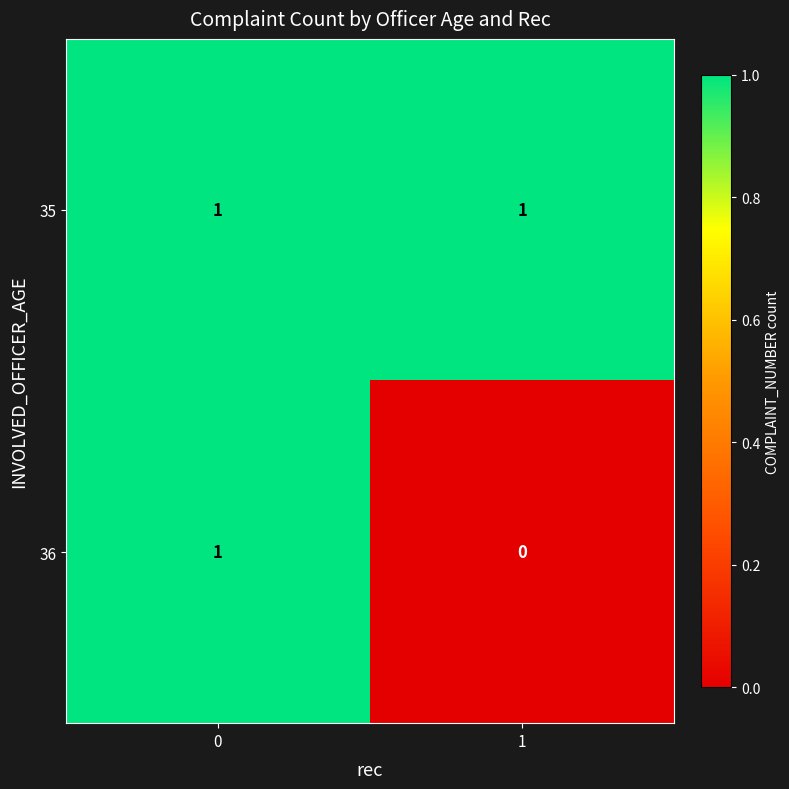

Reading left to right, extract all data points from this chart.

35: 0=1	1=1
36: 0=1	1=0